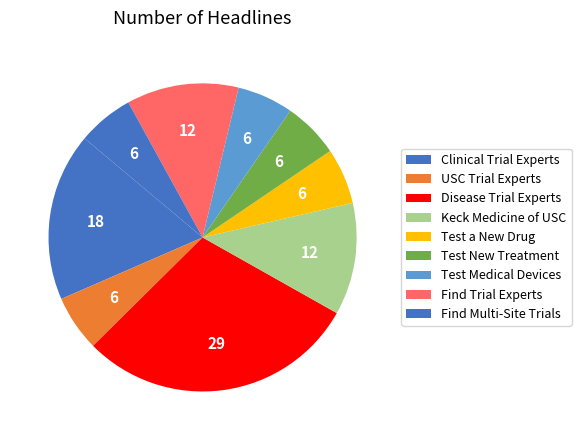

To the nearest percent, what is the combined percentage of Clinical Trial Experts and Keck Medicine of USC?

35%